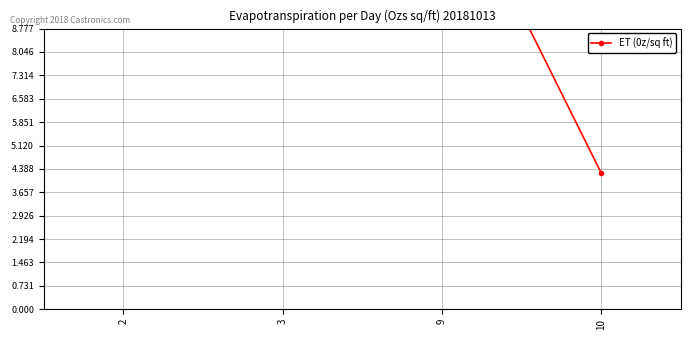

Between 3 and 2, which is larger?

3